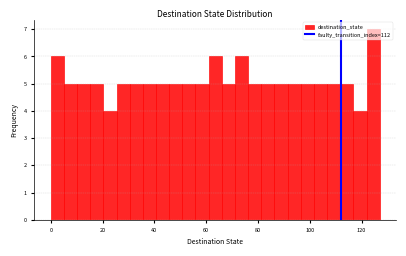

Read against the x-axis, roughly where is the centre of the tallest bar?

124